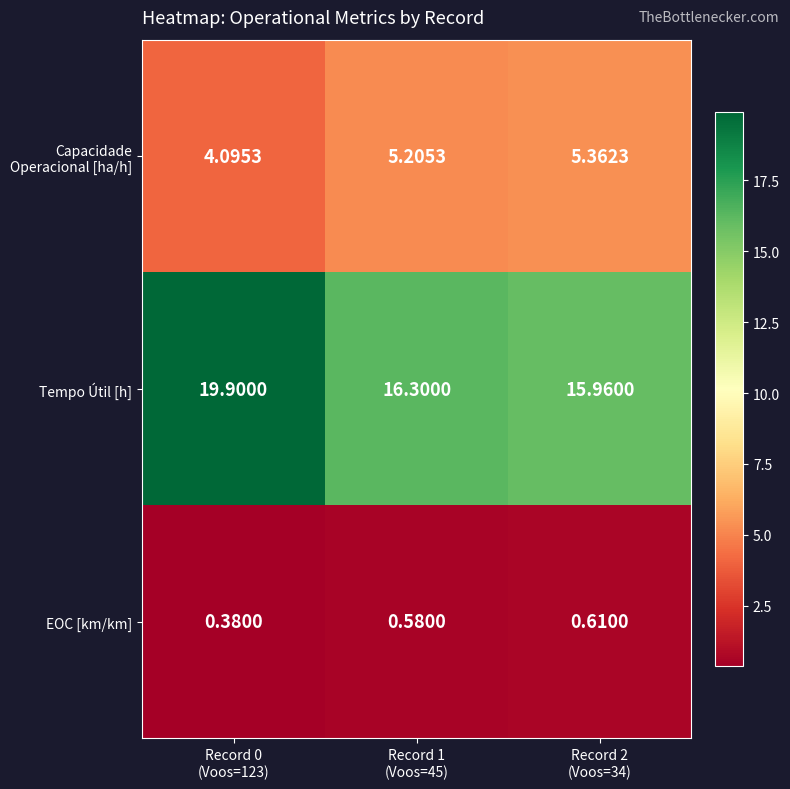

Which series has the largest total across all categories?

Tempo Útil [h]